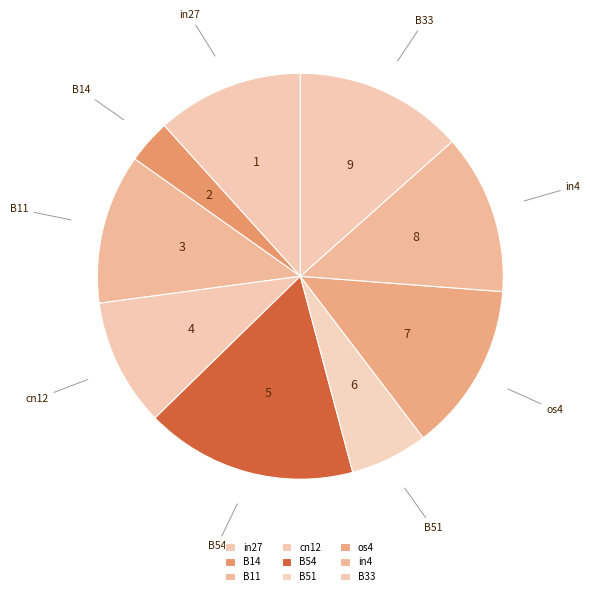

Which has a higher value, cn12 or in27?

in27